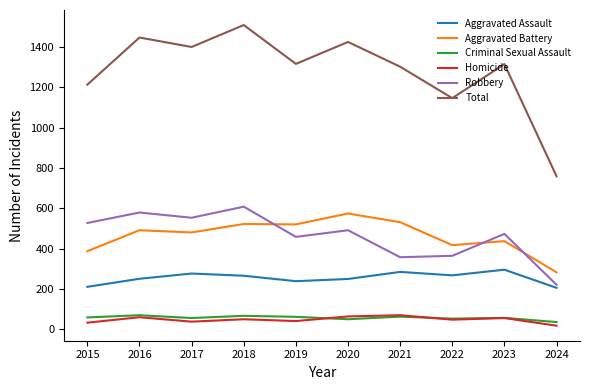

What is the sum of the Aggravated Assault values at 2018 and 2023?

560